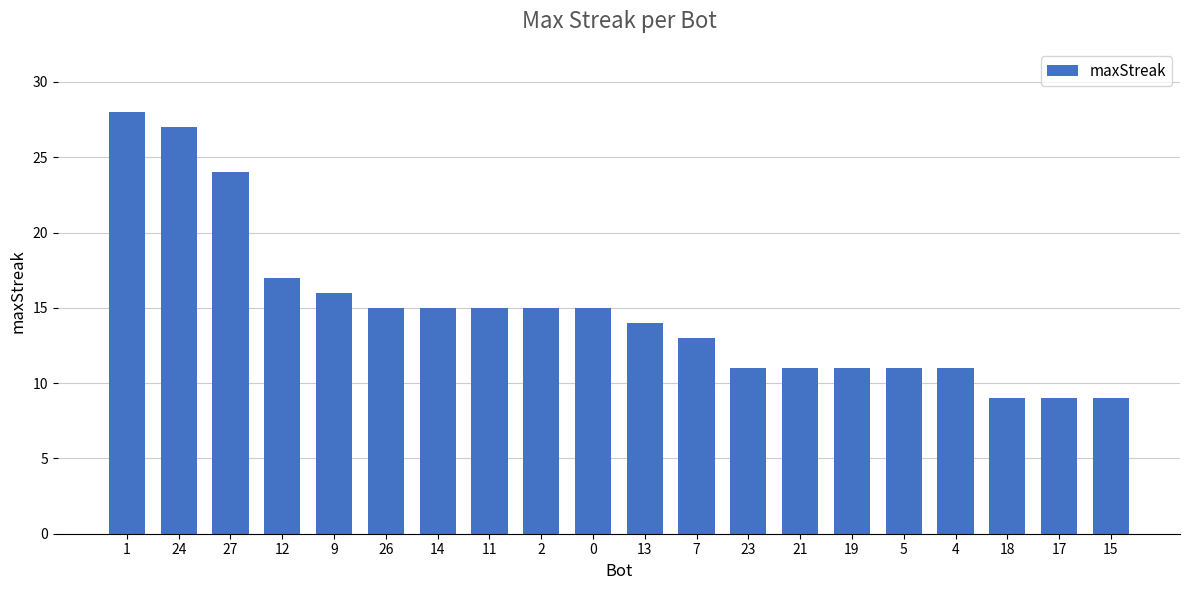

What is the label of the 8th bar from the left?

11